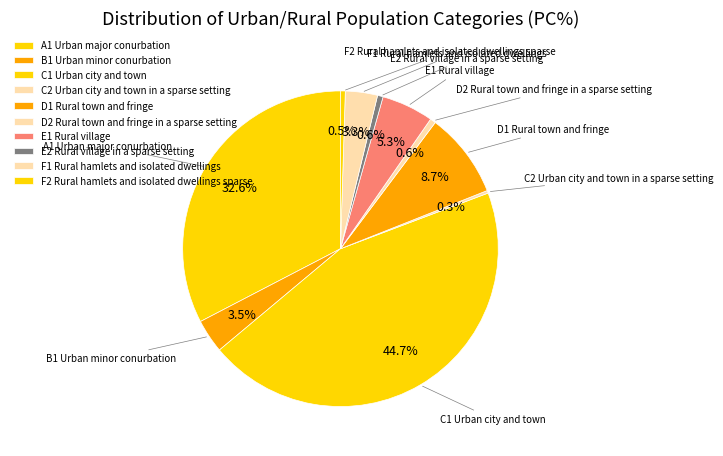

Rank the categories by value from lowest to highest.

C2 Urban city and town in a sparse setting, F2 Rural hamlets and isolated dwellings sparse, E2 Rural village in a sparse setting, D2 Rural town and fringe in a sparse setting, F1 Rural hamlets and isolated dwellings, B1 Urban minor conurbation, E1 Rural village, D1 Rural town and fringe, A1 Urban major conurbation, C1 Urban city and town